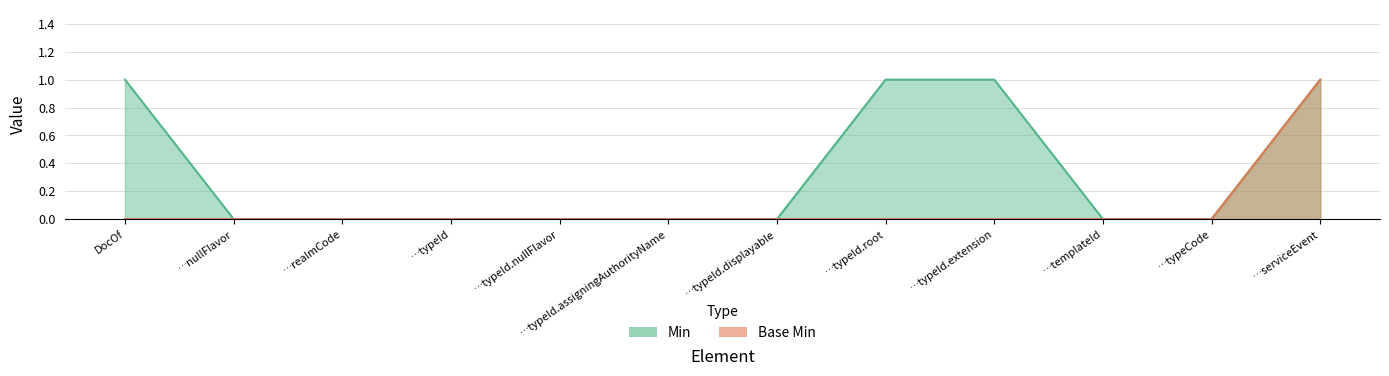

True or false: Min and Base Min cross at least once.

False